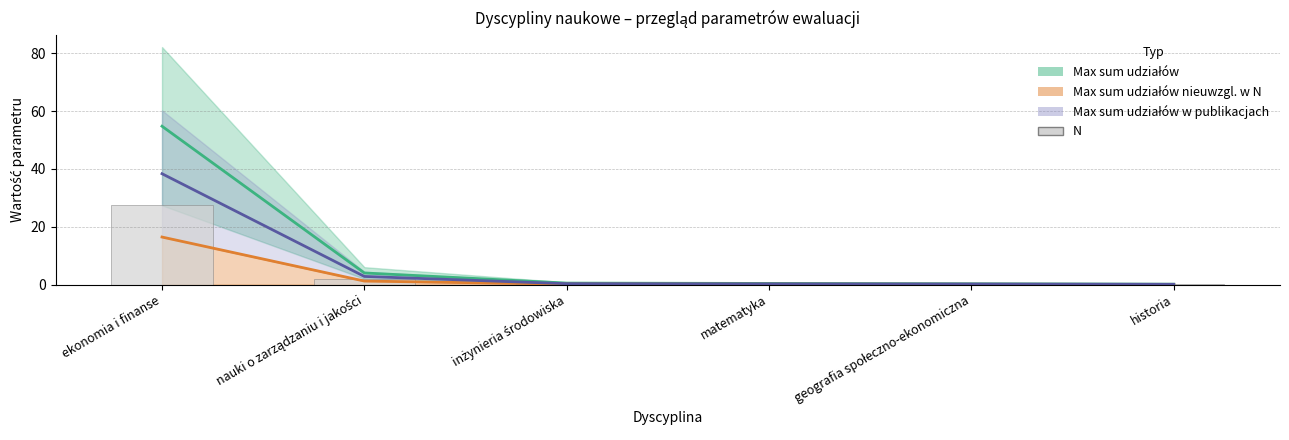

Count the number of data series in this chart.

4